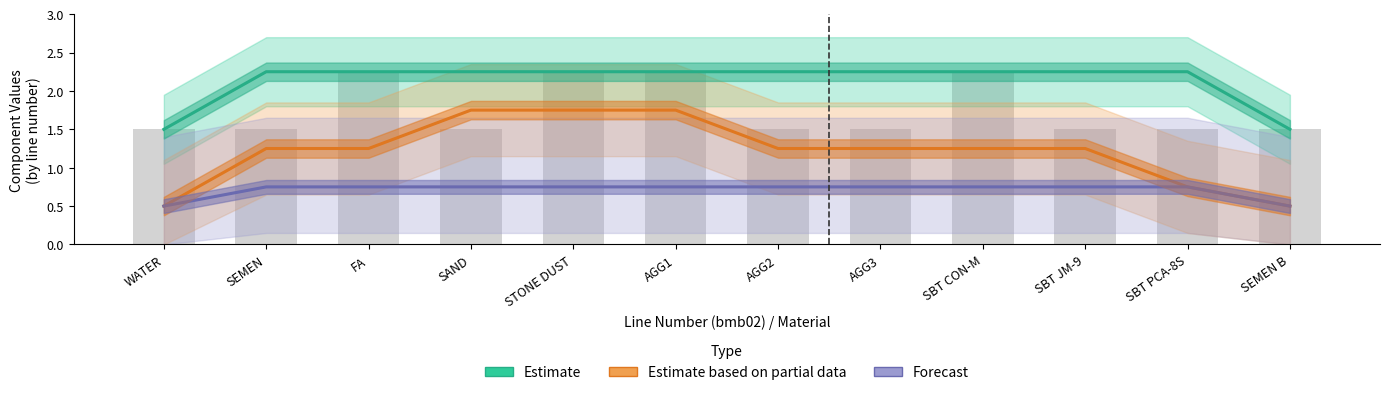

The value of Forecast at SBT PCA-8S is 0.8. True or false?

True